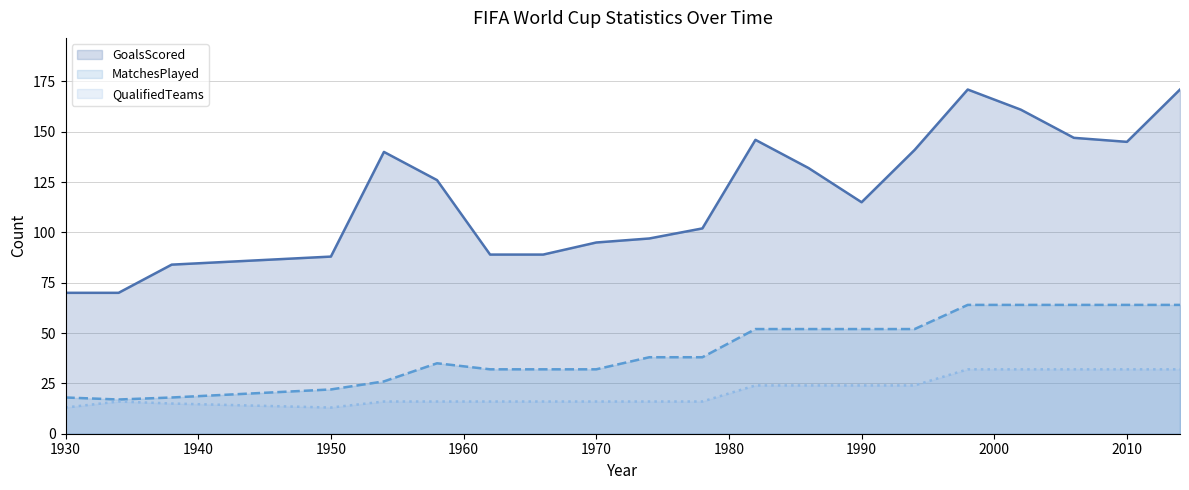

What is the spread (max minus min) of values at 1990?

91